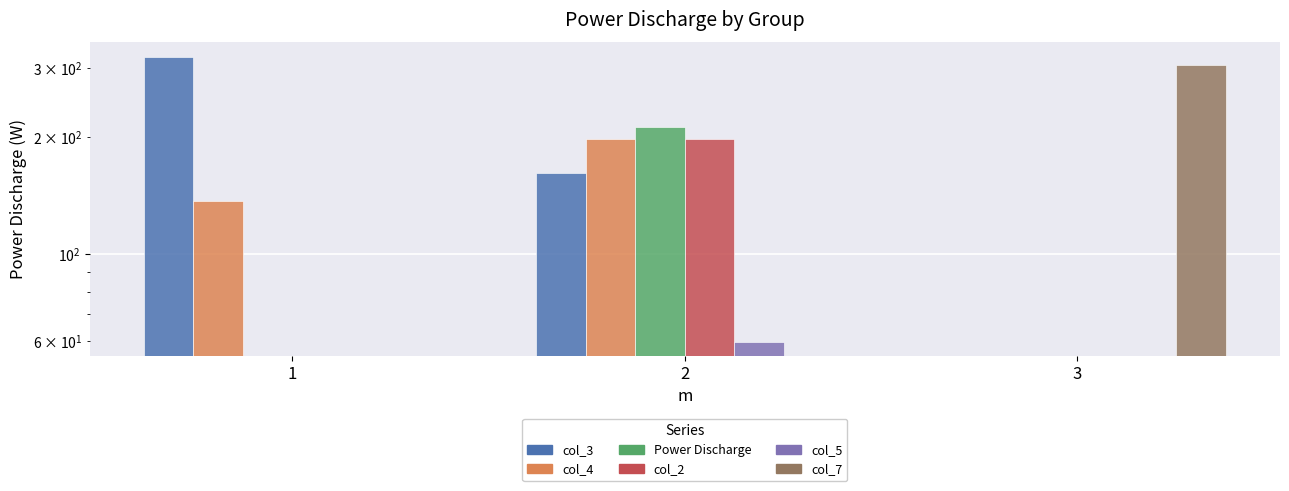

How many bars are there in each group?

6